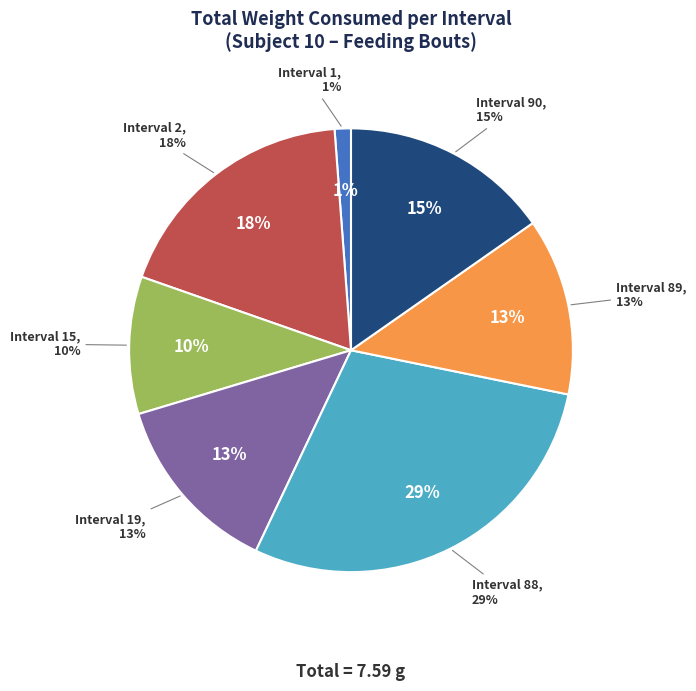

Which slice is the largest?

4